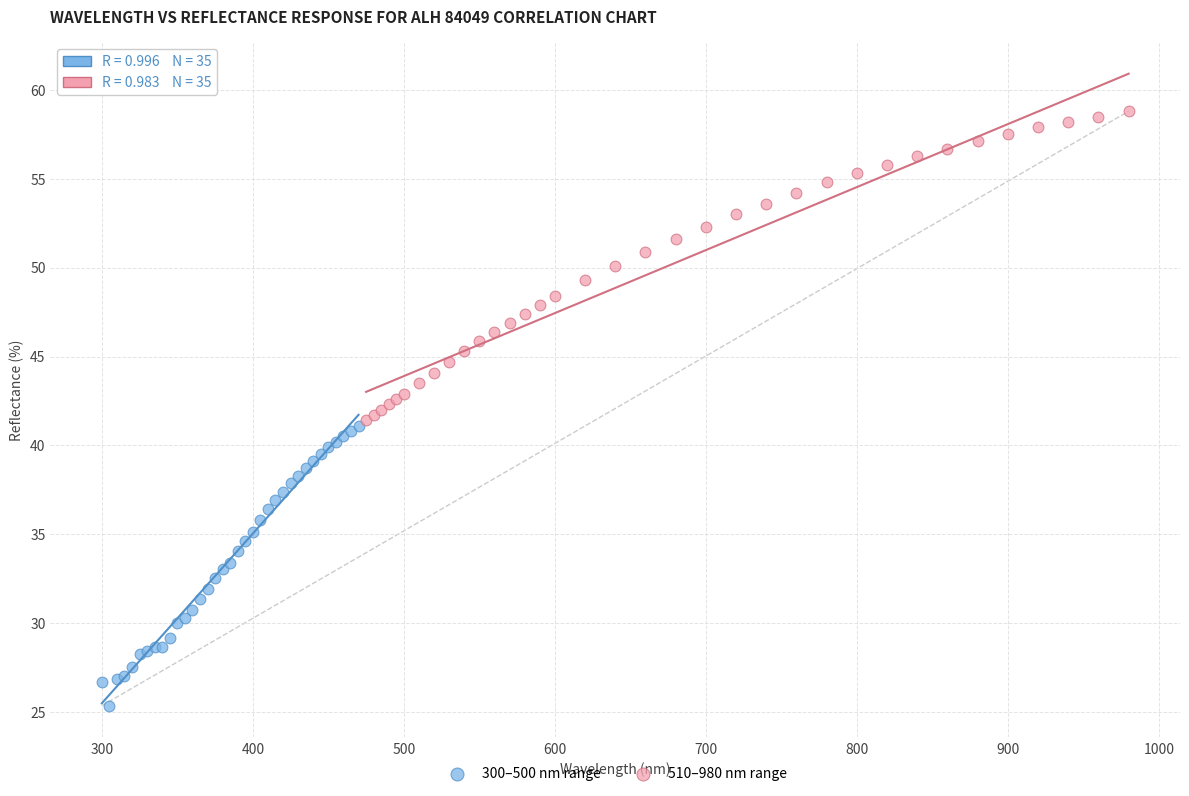

What are all the series names shown in the legend?

300–500 nm range, 510–980 nm range